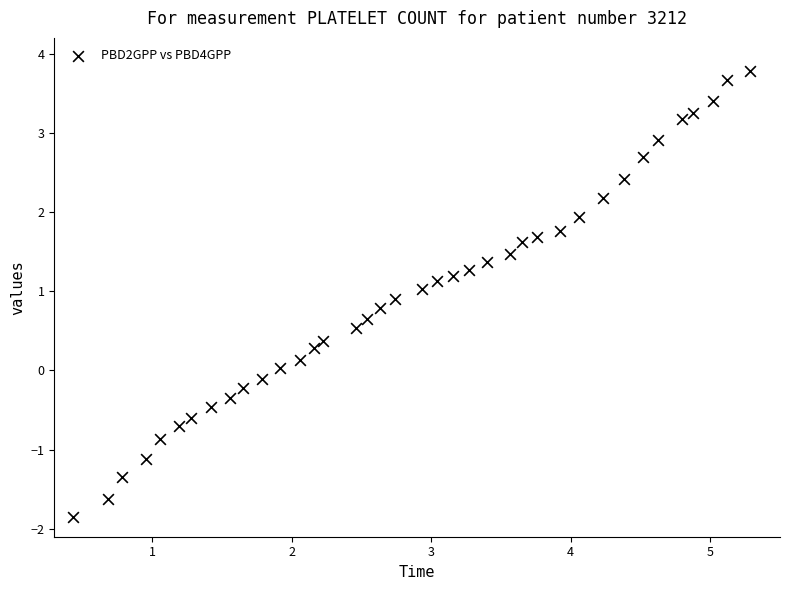

What is the range of Y values (max minus min)?

5.6